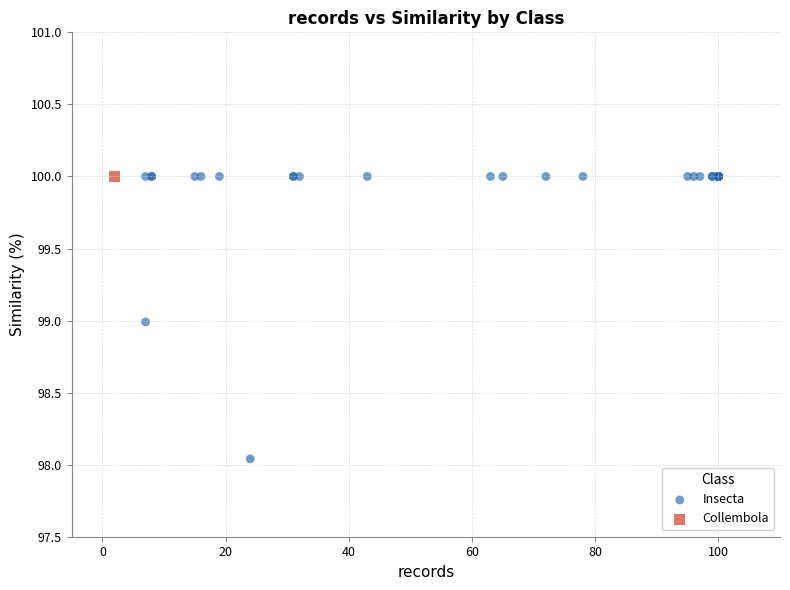

What are all the series names shown in the legend?

Insecta, Collembola